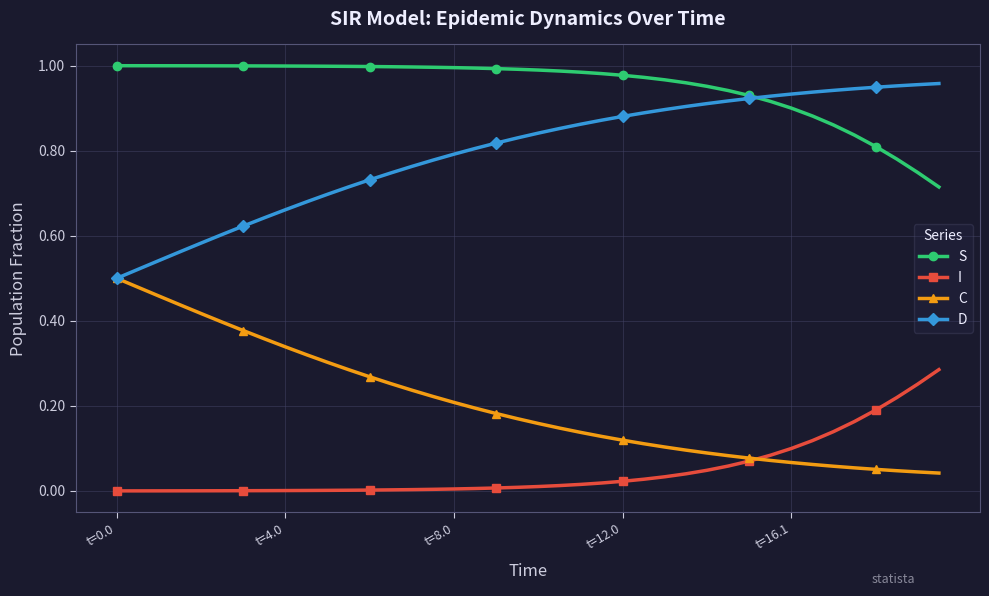

True or false: D and I intersect in this chart.

False